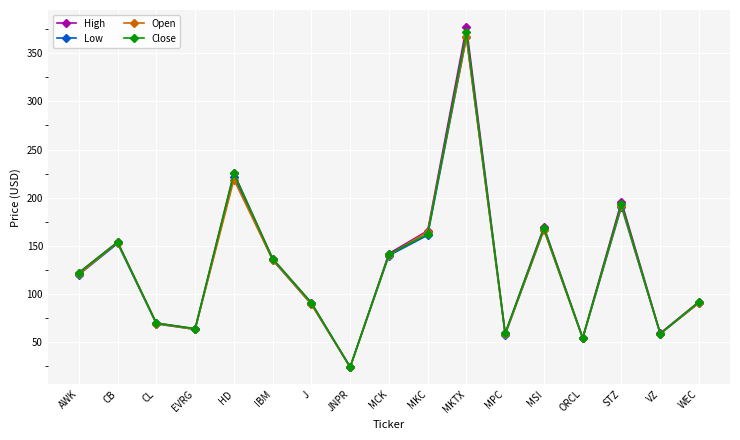

What is the difference between the maximum and minimum values in the Low series?

342.4